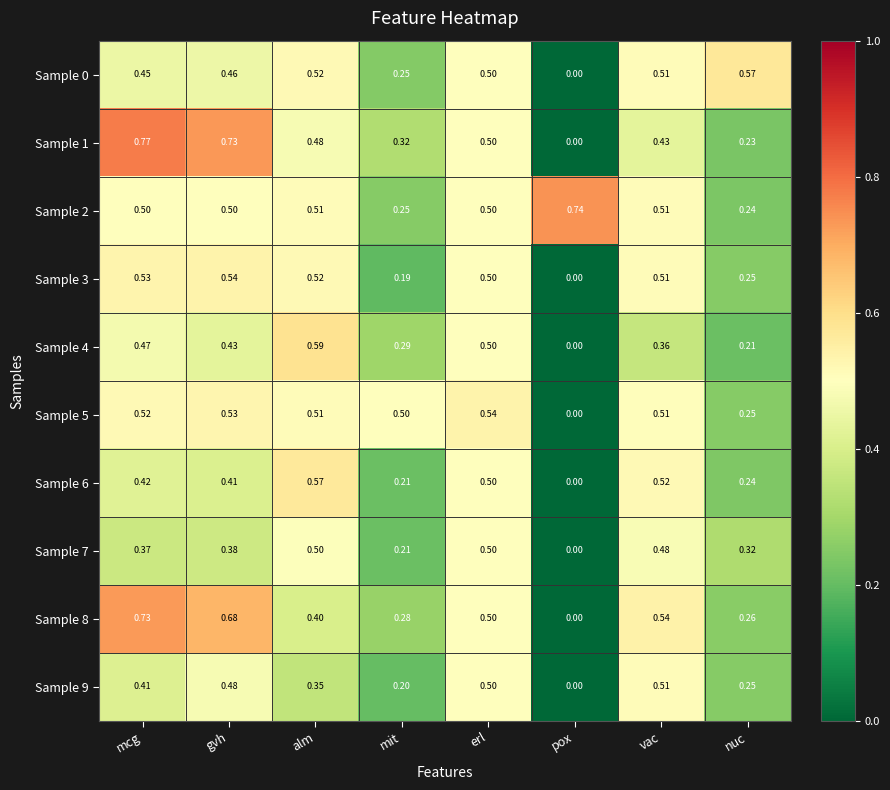

Is the value of Sample 6 at alm greater than the value of Sample 0 at pox?

Yes